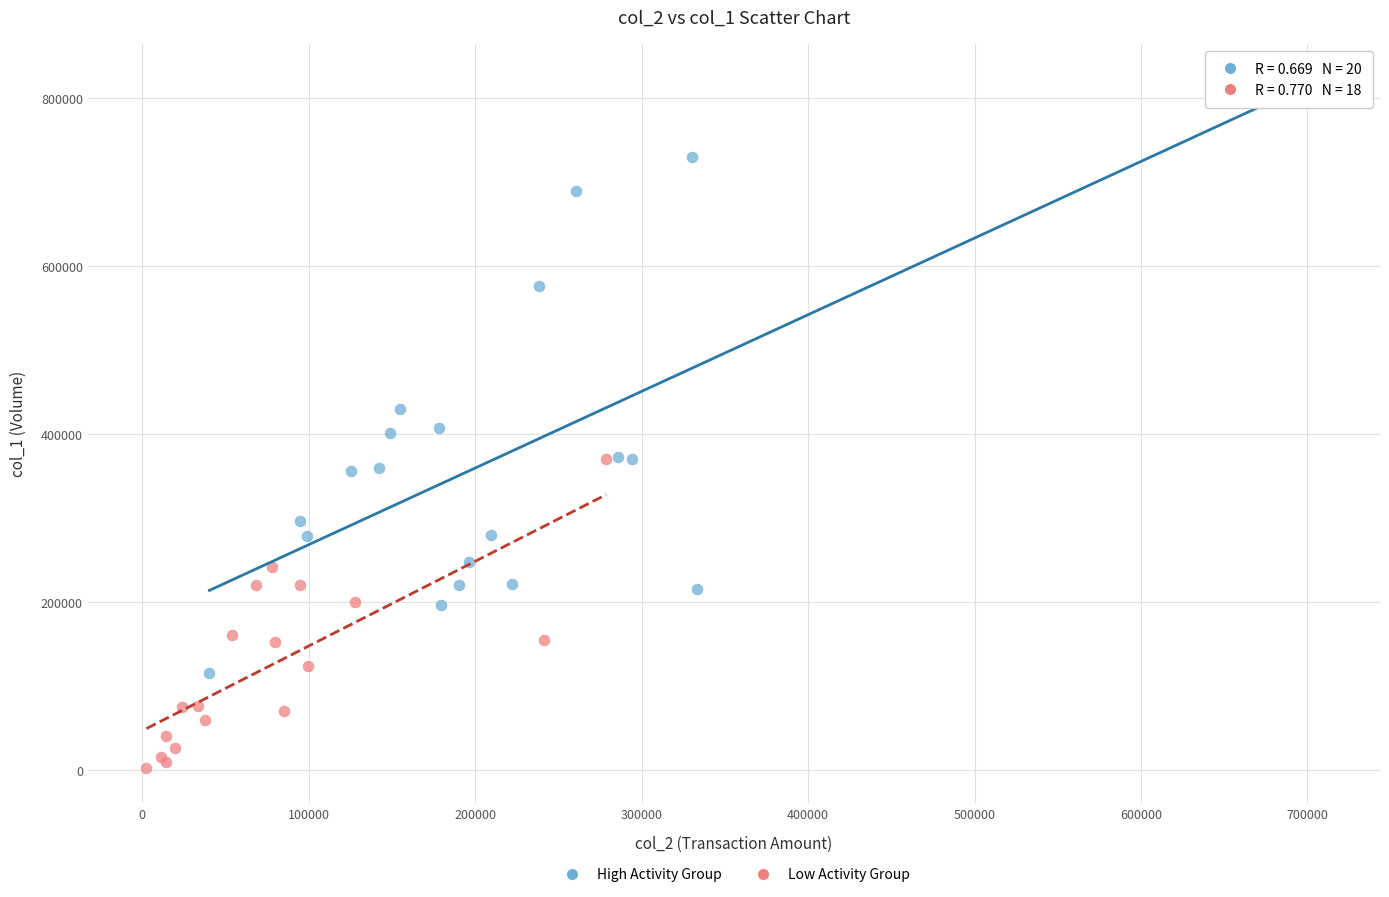

What are all the series names shown in the legend?

High Activity Group, Low Activity Group